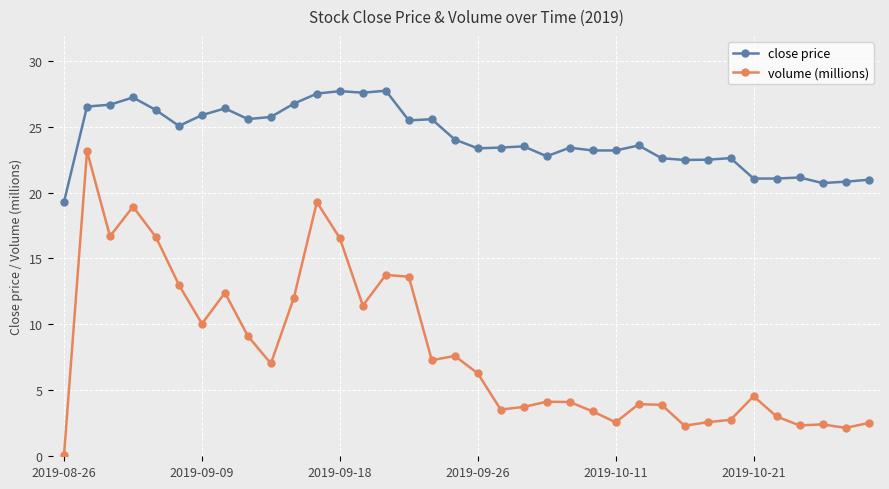

What are all the series names shown in the legend?

close price, volume (millions)